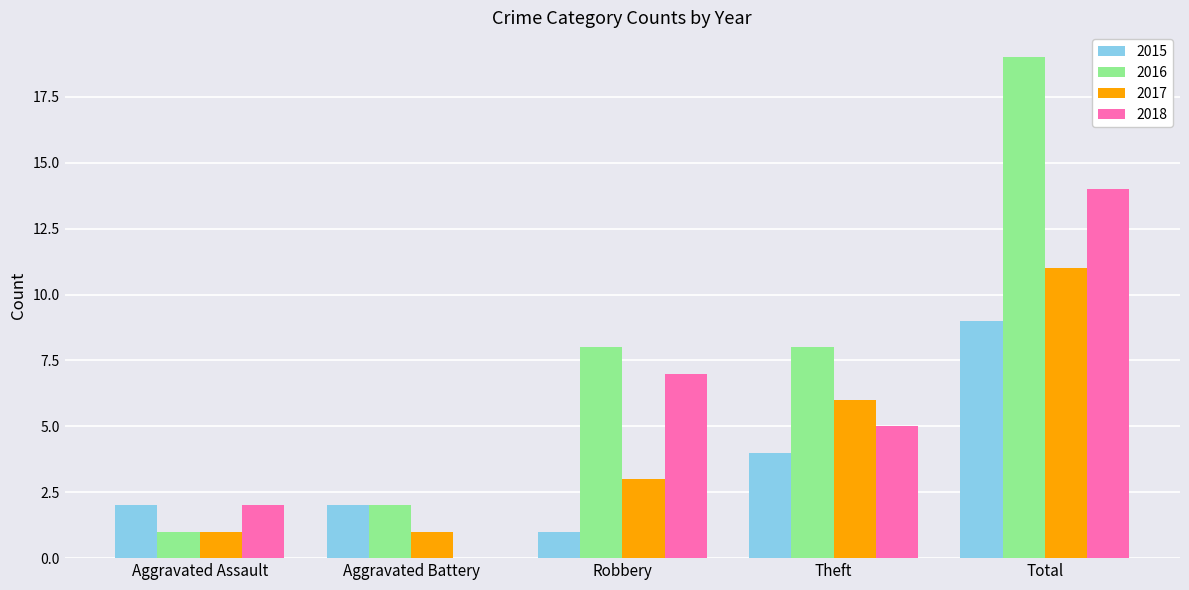

Which series has the largest range (max minus min)?

2016